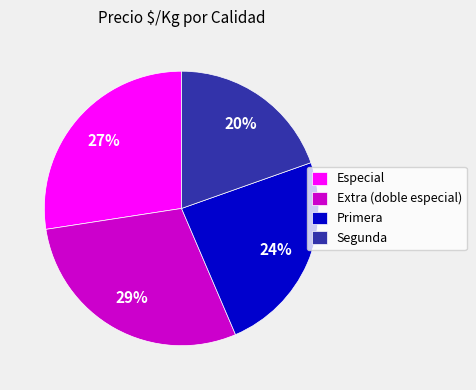

Is Segunda the majority of the pie?

No